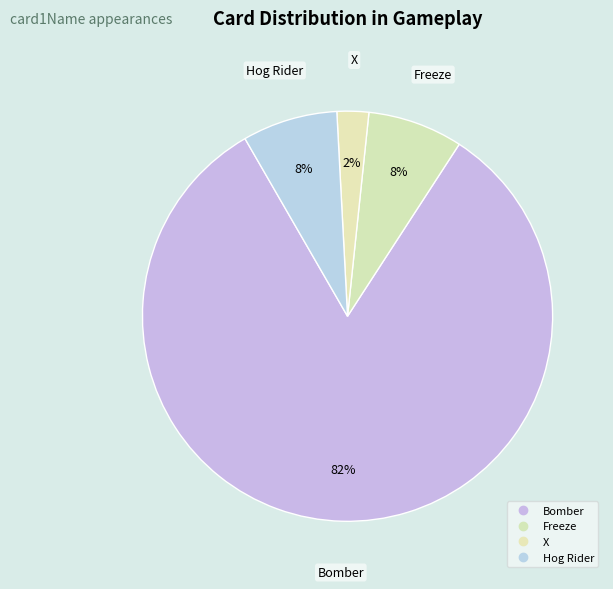

How many slices are in this pie chart?

4